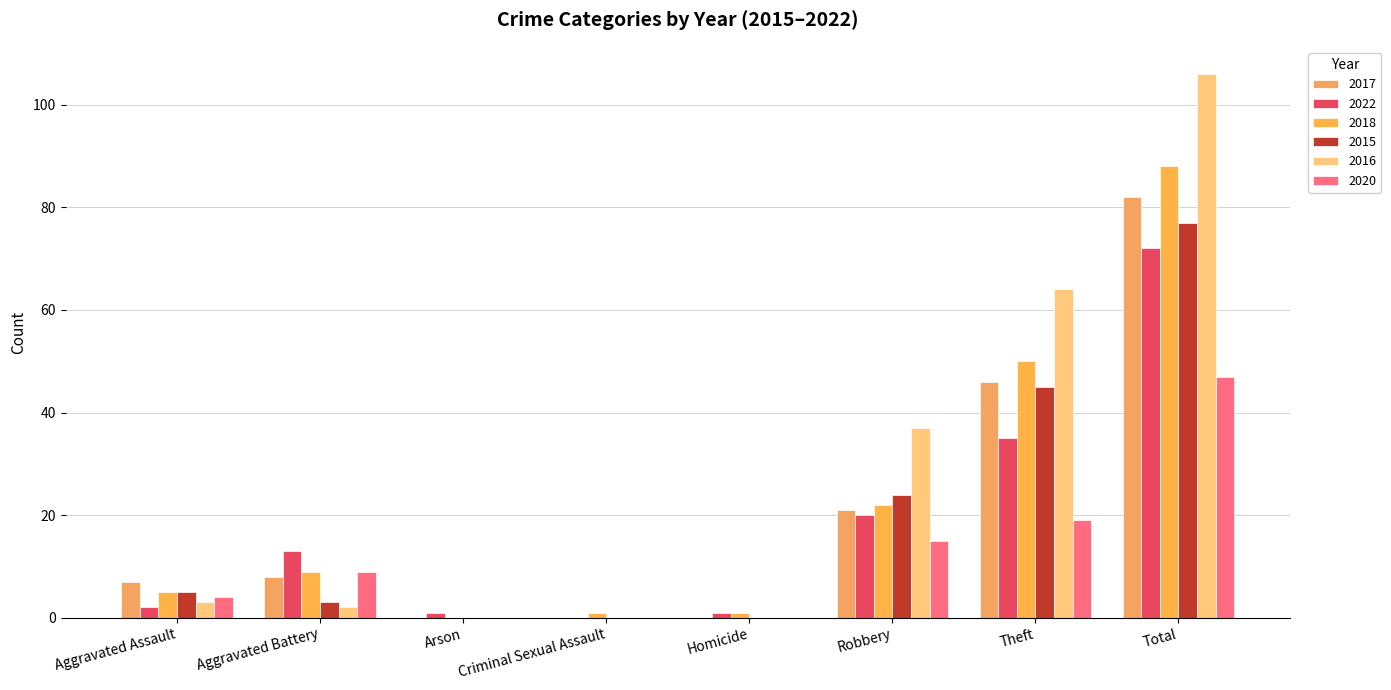

What is the label of the 3rd bar from the right?

Robbery